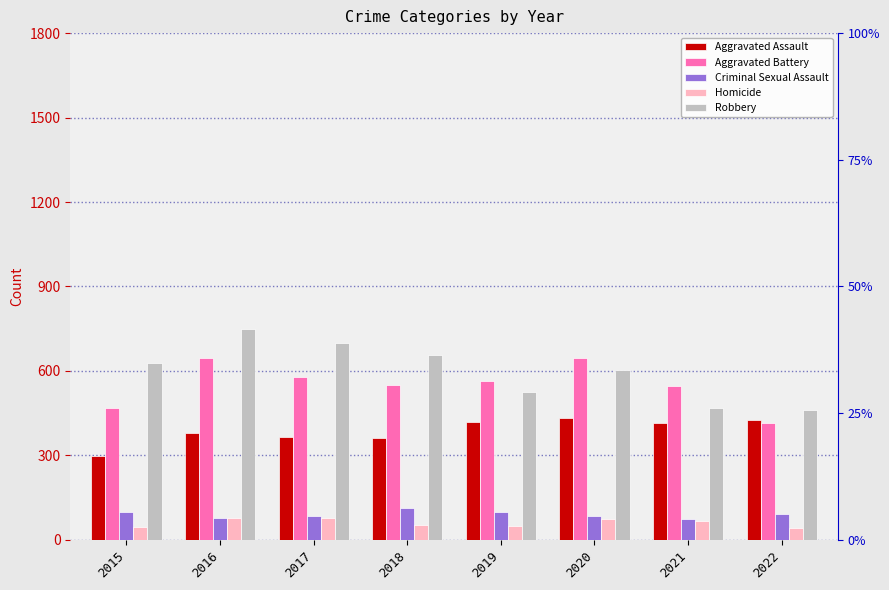

The value of Homicide at 2021 is 66. True or false?

True